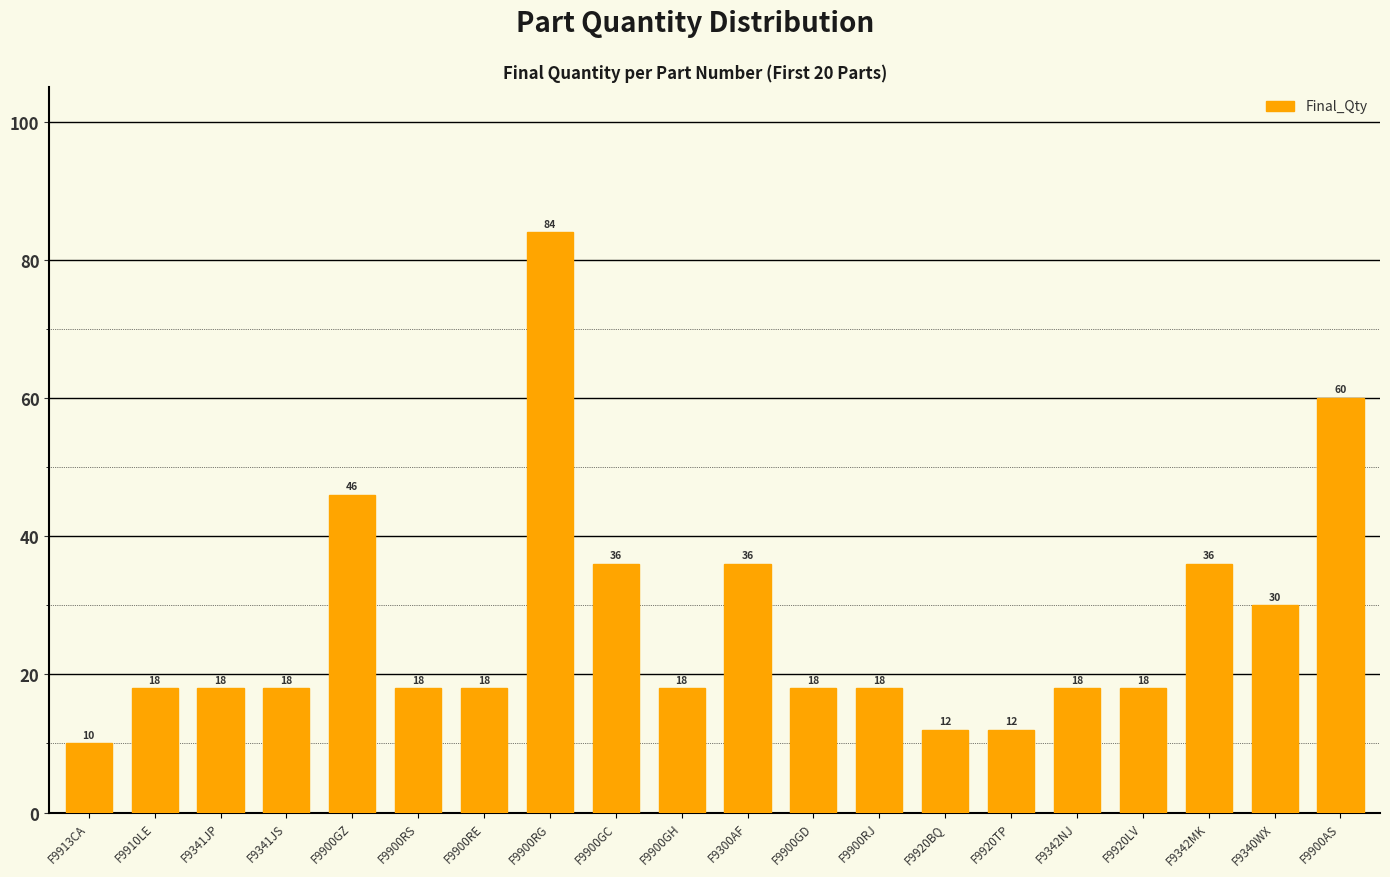

True or false: the data shows 18 at F9341JP.

True